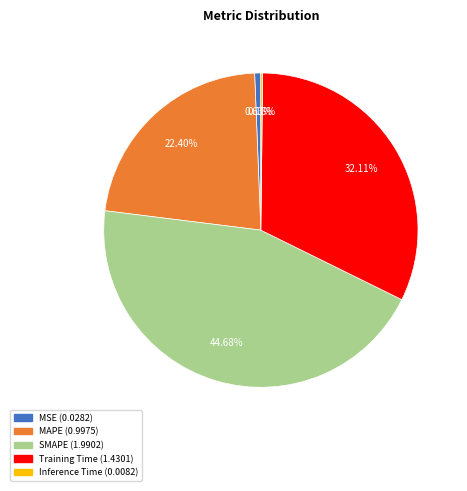

To the nearest percent, what is the combined percentage of SMAPE and MSE?

45%